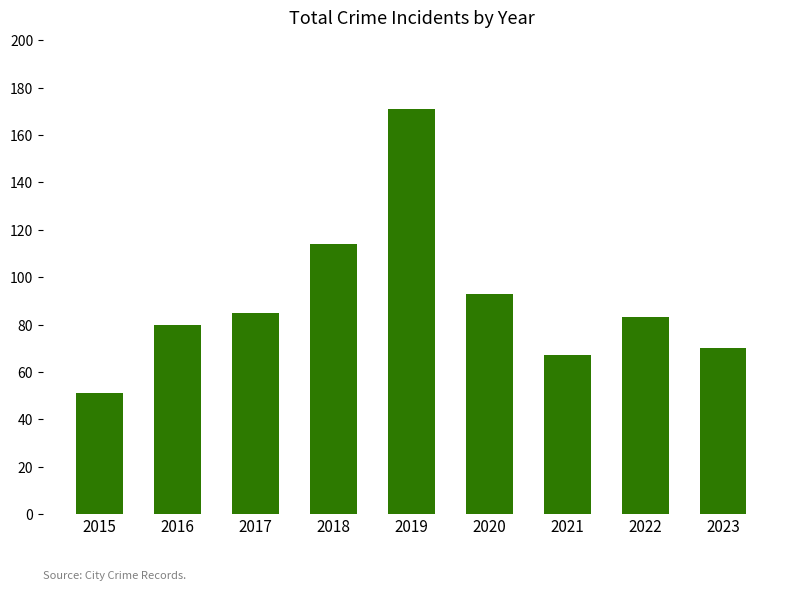

Is it true that the value at 2016 is 138?

False